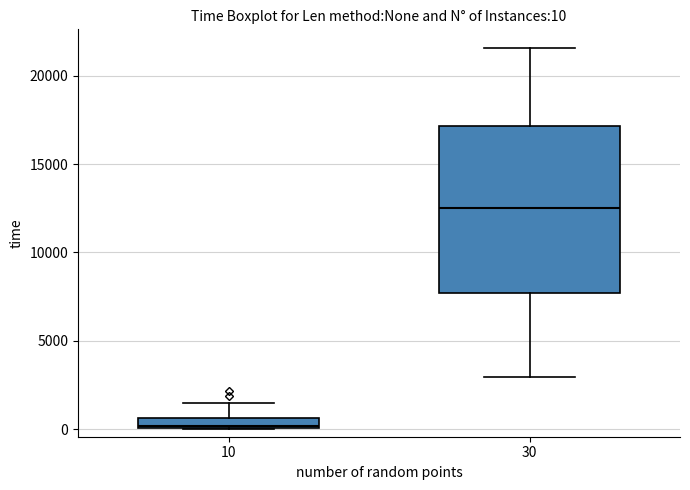

Comparing the boxes themselves (not the whiskers), which one is the tallest?

30